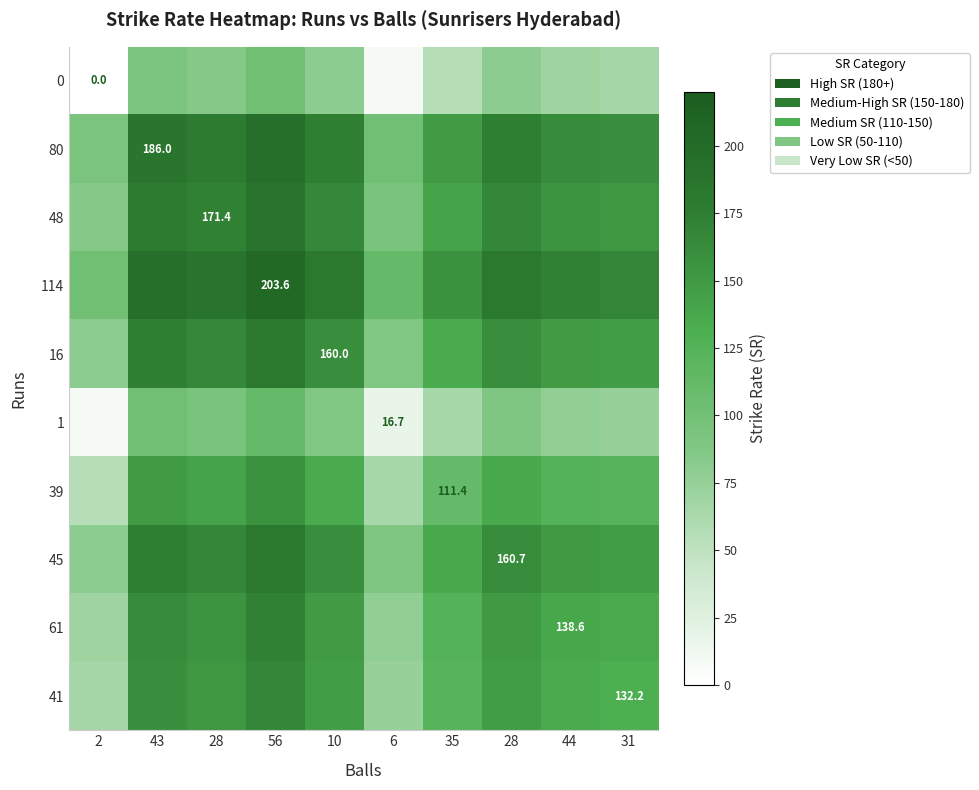

Is it true that 61 equals 243.6 at 31?

False